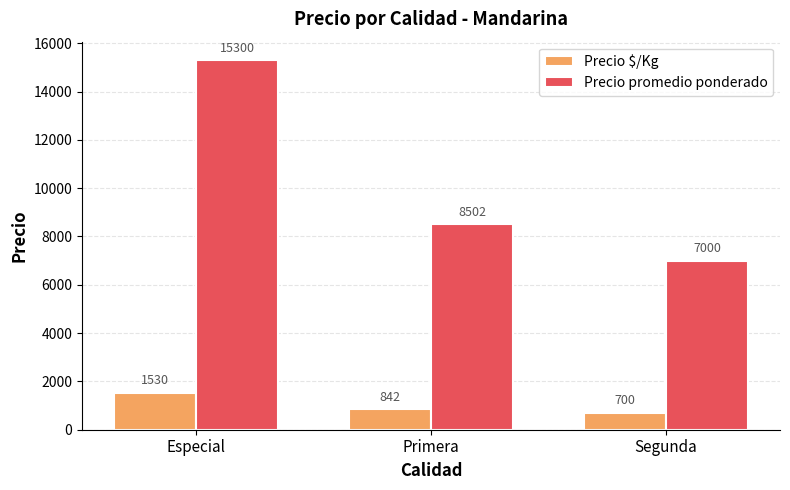

How many series are shown in this chart?

2